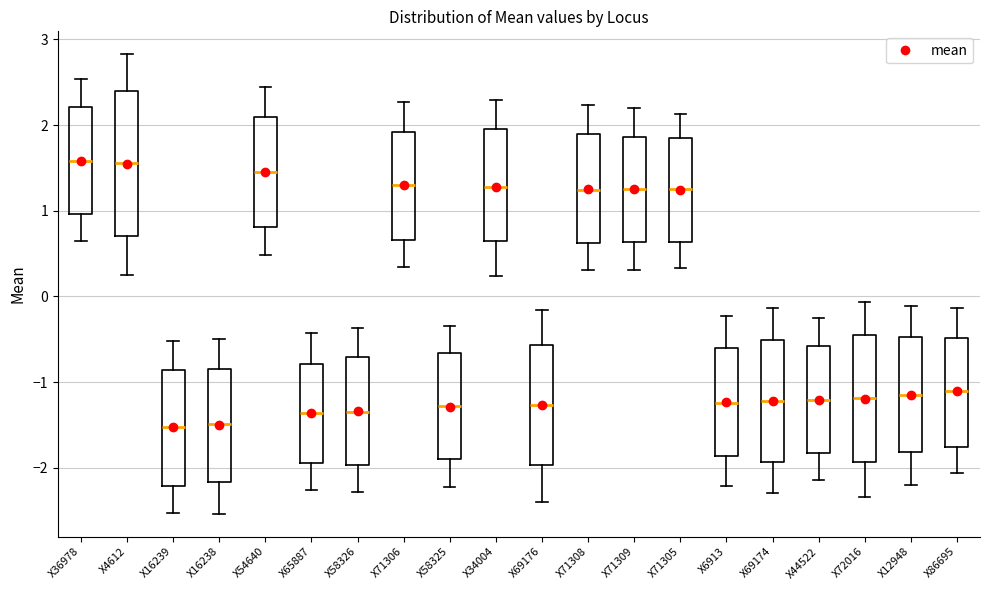

Where is the lower edge of the box for X6913 on the y-axis? The values are not printed on the chart, so give them approximately, as read against the axis.

-1.9